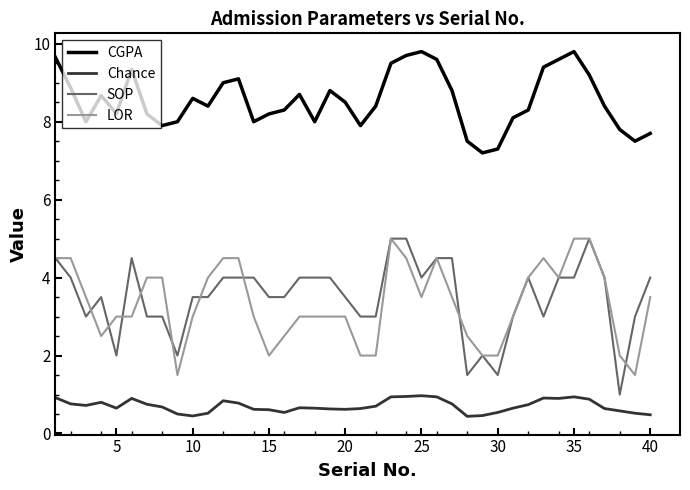

Does the chart display data point markers on the line(s)?

No